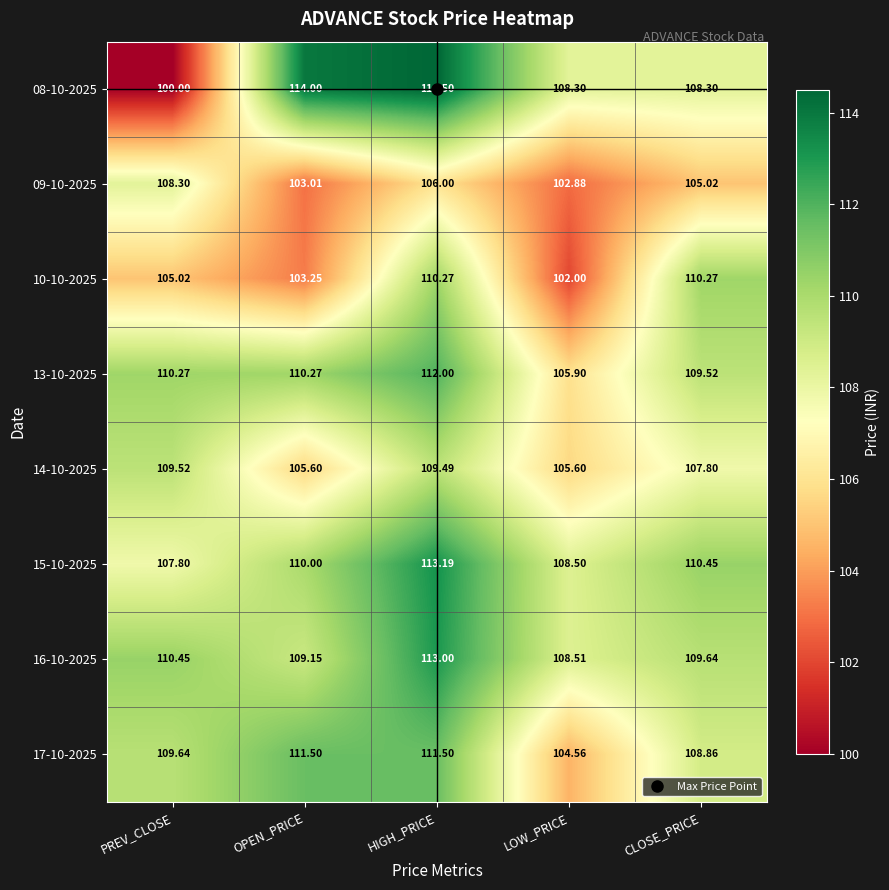

Where does the 14-10-2025 series first go above 107?

PREV_CLOSE